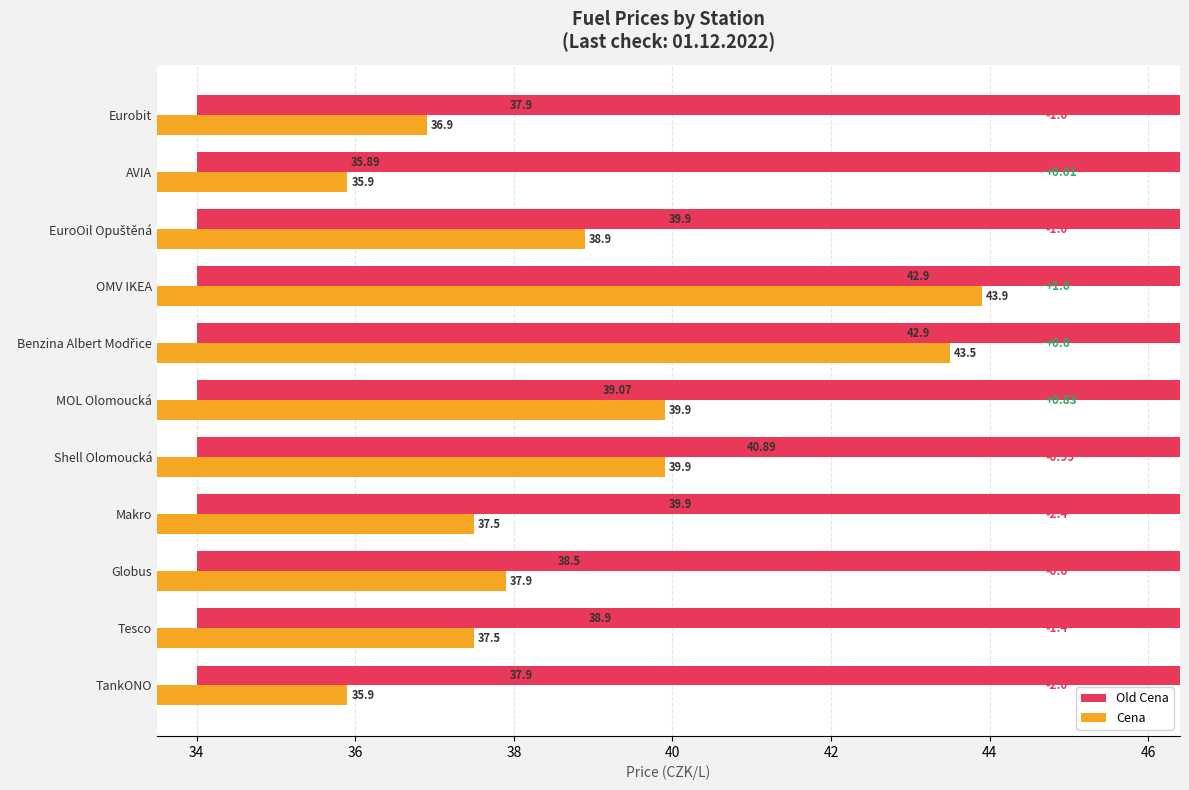

True or false: Cena has a value of 63.6 at OMV IKEA.

False